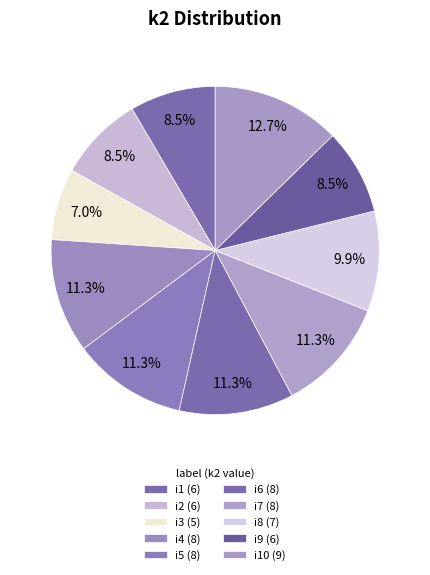

How many slices are in this pie chart?

10